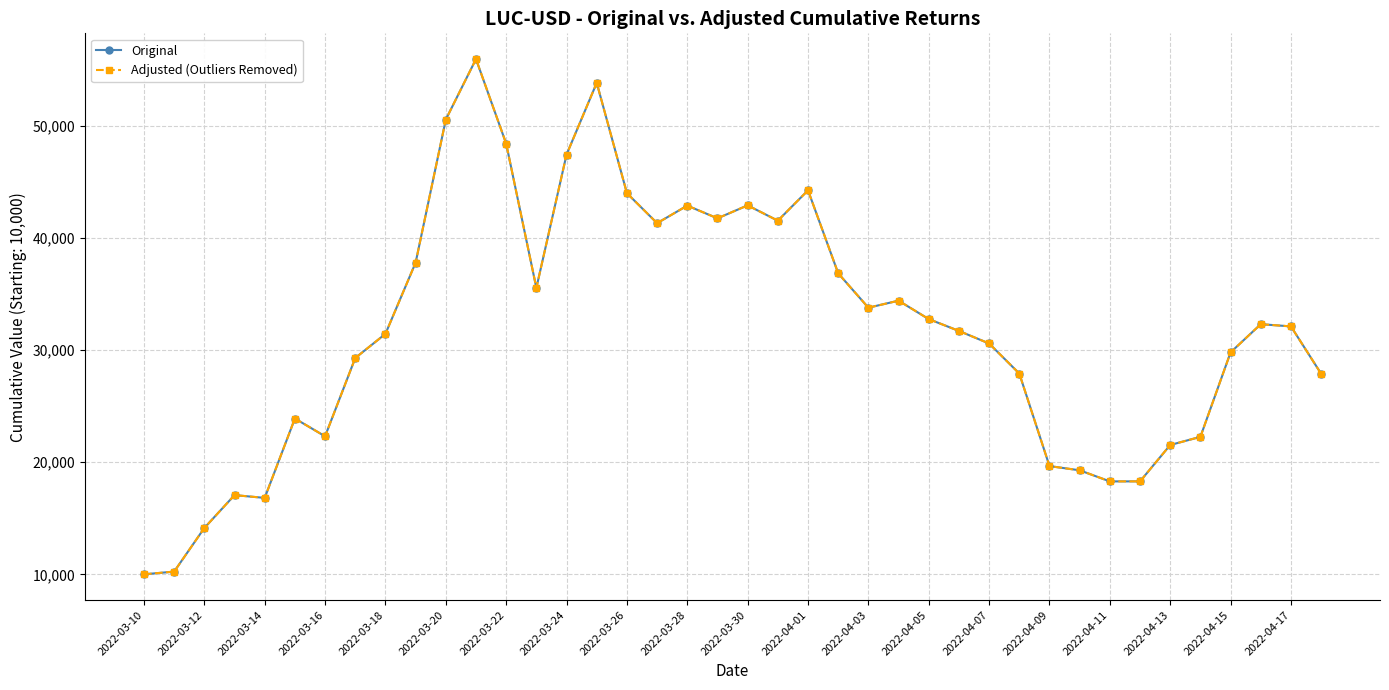

Is this an area chart (filled region under the line)?

No